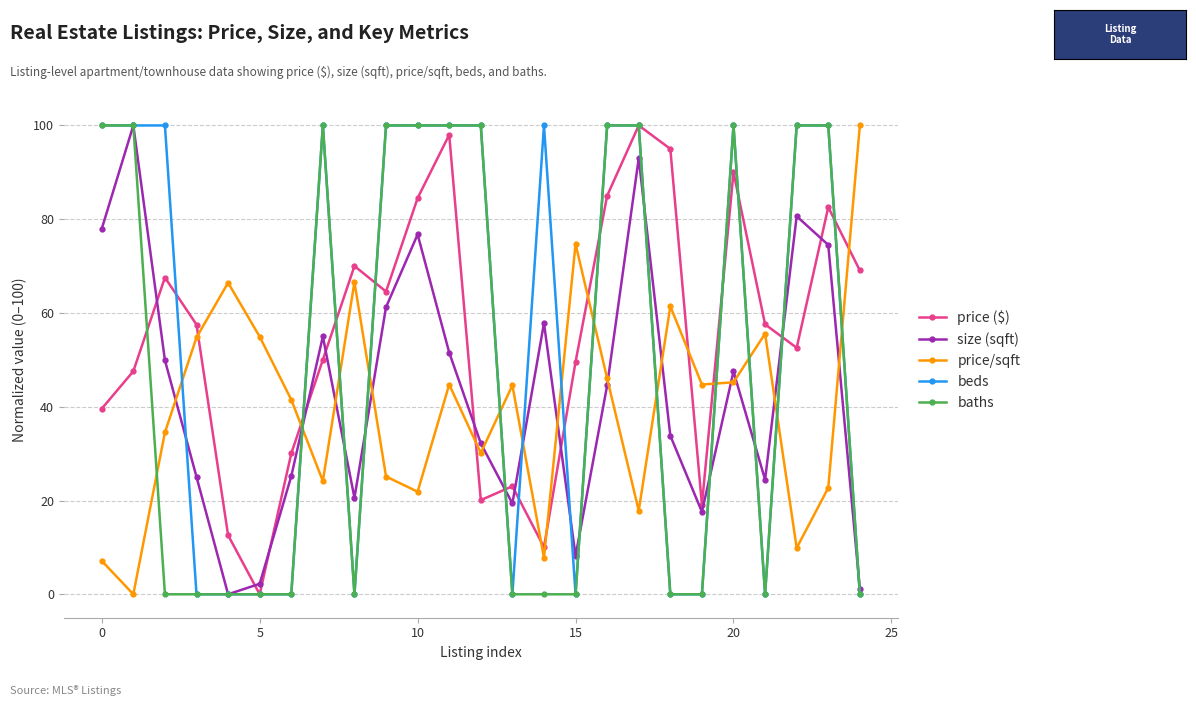

True or false: beds and price/sqft intersect in this chart.

True